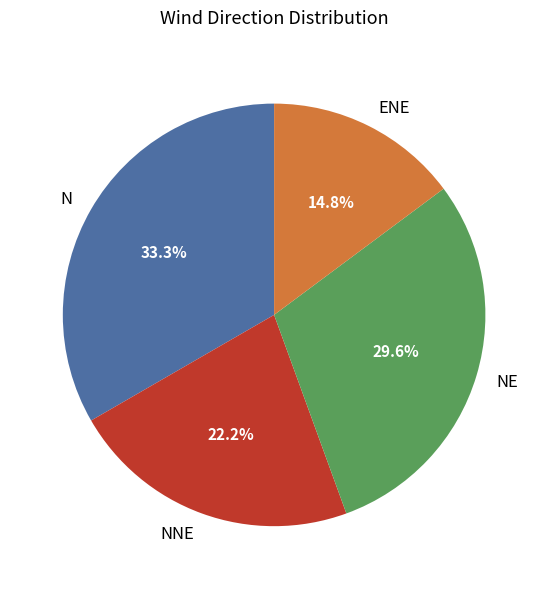

Combined, what portion of the pie is NE and NNE?

51.9%